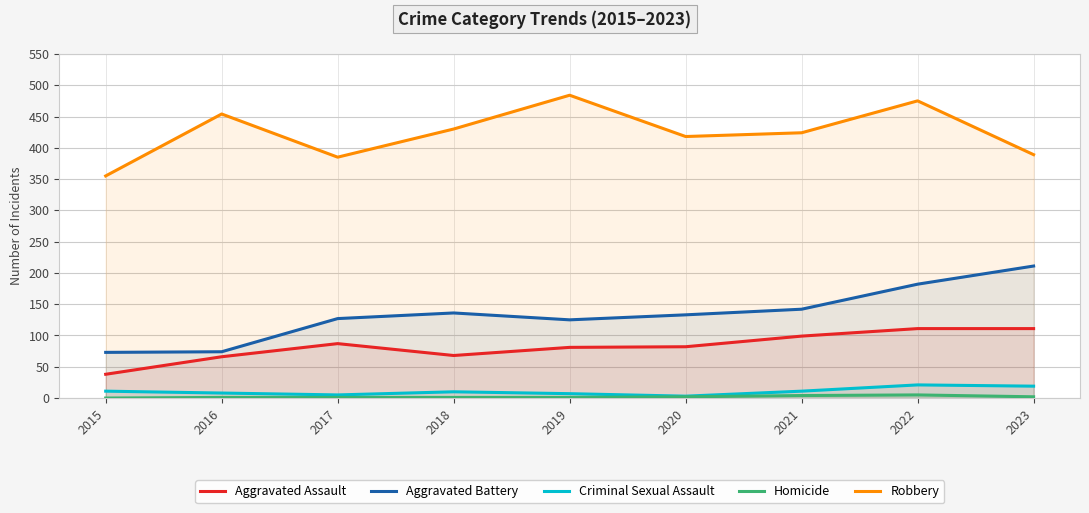

At 2015, list the series in order from smallest to largest.

Homicide, Criminal Sexual Assault, Aggravated Assault, Aggravated Battery, Robbery